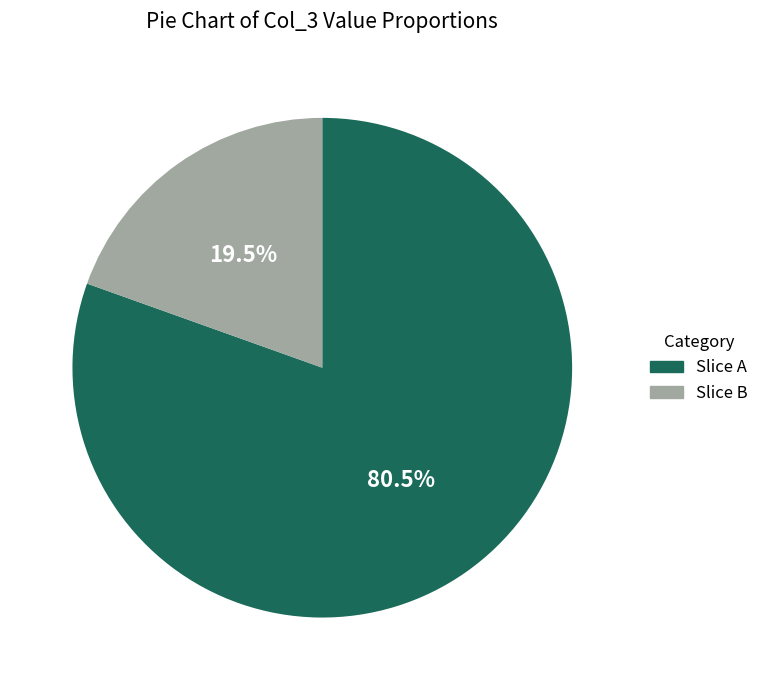

Which category has the smallest portion of the pie?

Slice B